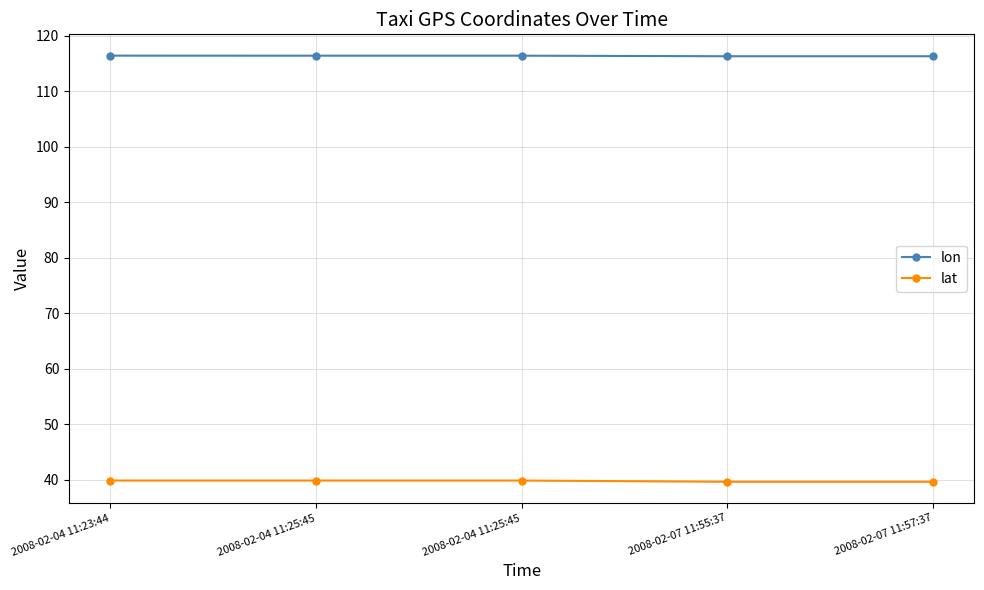

List the labels in order of lat value, largest first.

2008-02-04 11:25:45, 2008-02-04 11:25:45, 2008-02-04 11:23:44, 2008-02-07 11:57:37, 2008-02-07 11:55:37